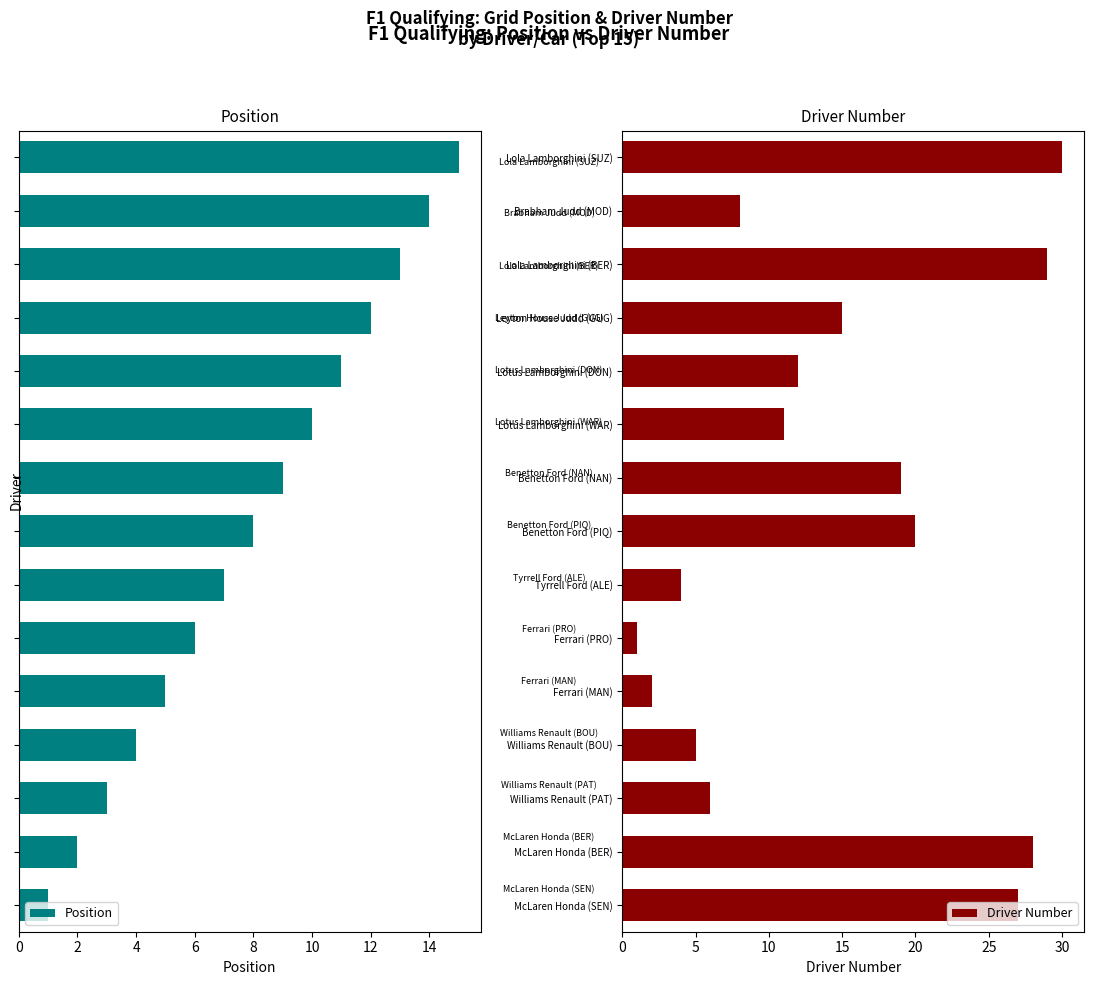

What is the sum of all Driver Number values?

217